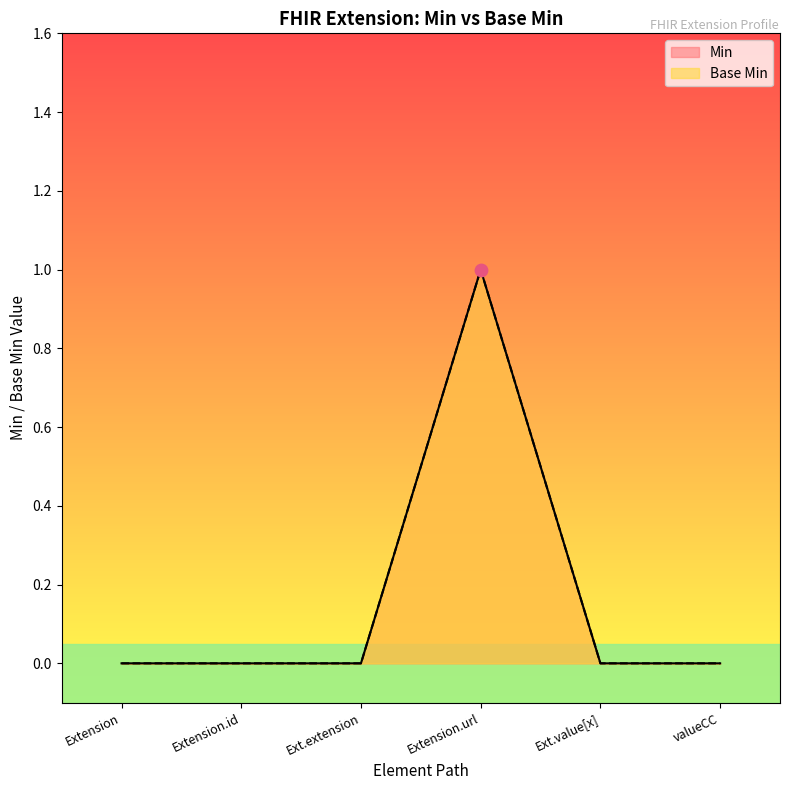

What are all the series names shown in the legend?

Base Min, Min